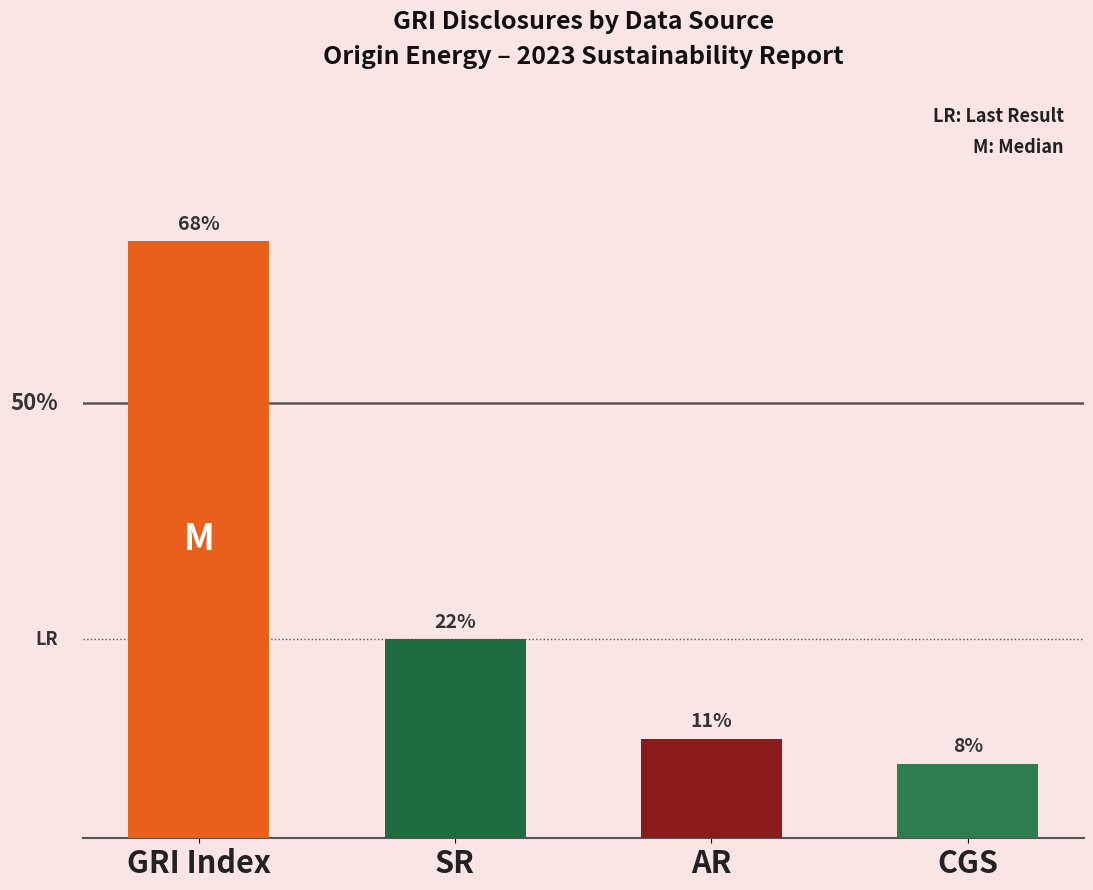

Between GRI Index and AR, which is larger?

GRI Index